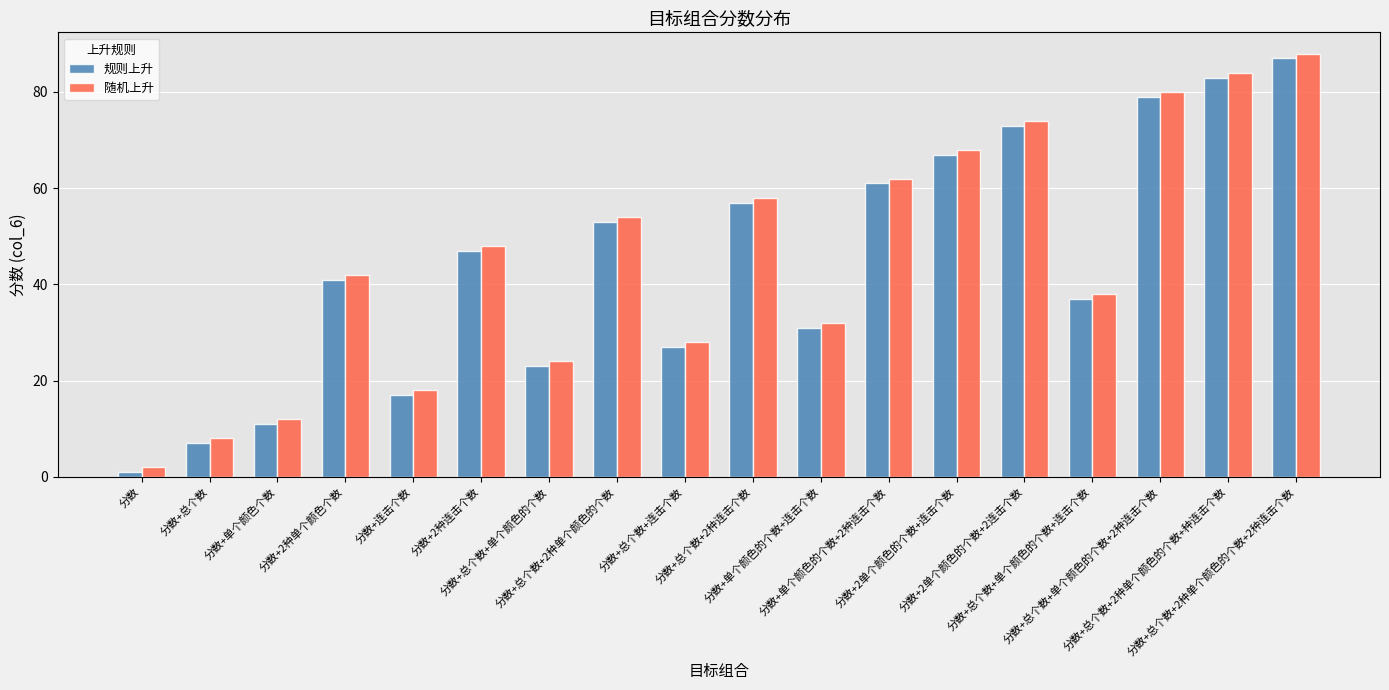

What is the label of the 9th bar from the left?

分数+总个数+连击个数